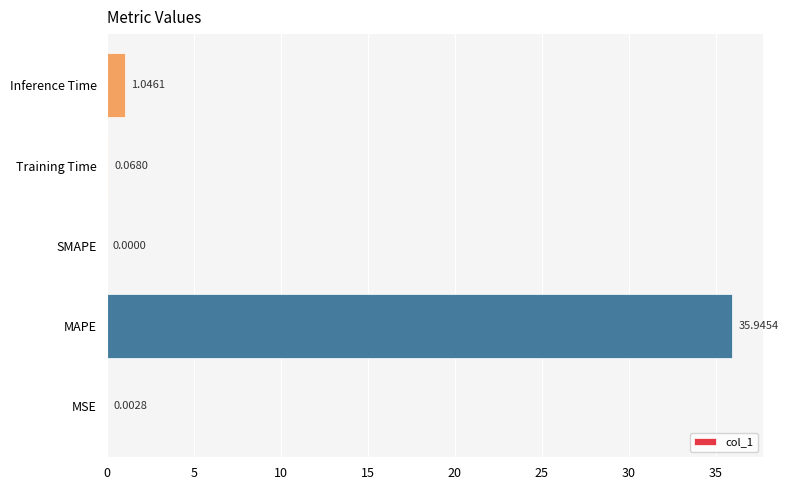

What is the average value?

7.4